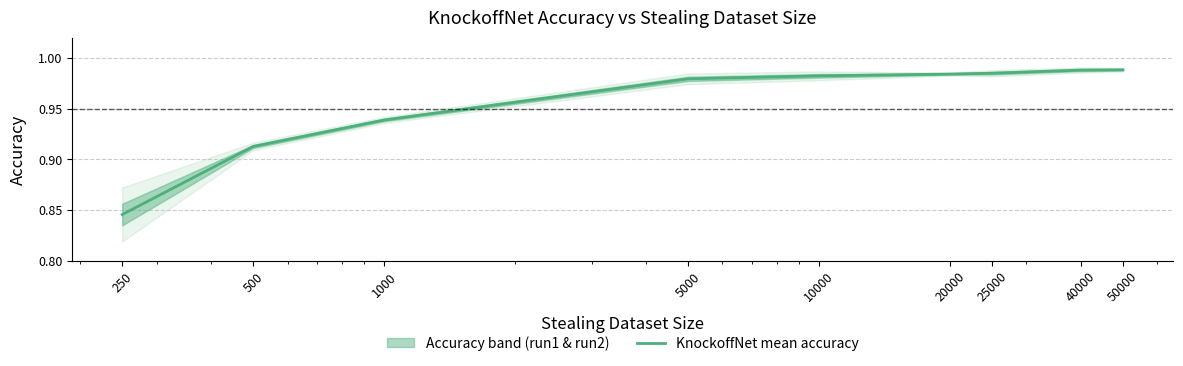

How many lines are shown in the chart?

1